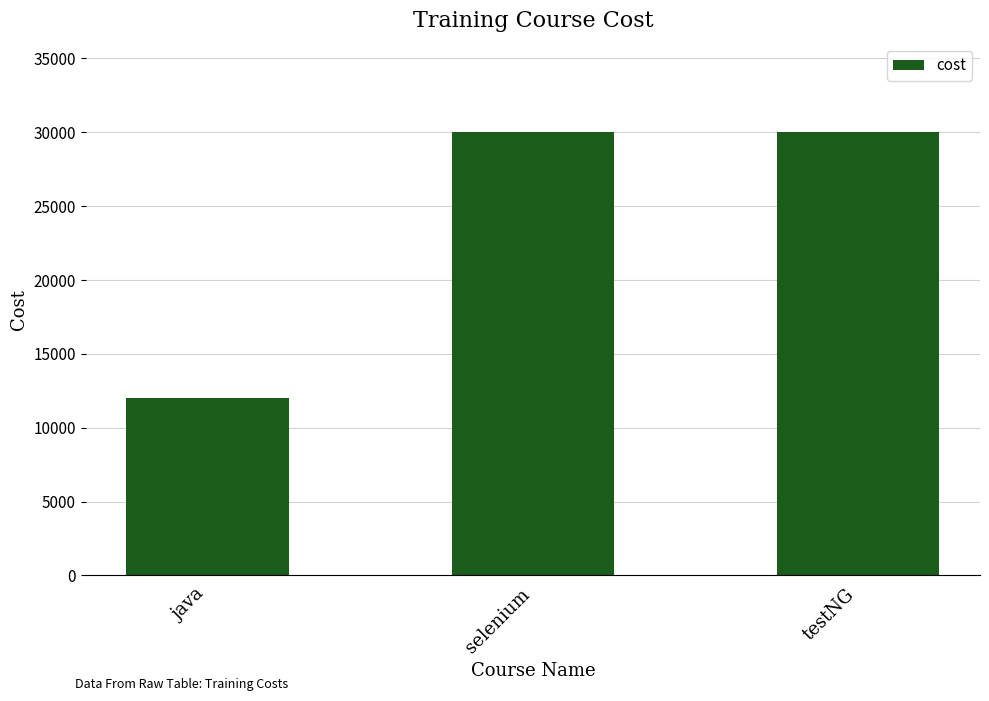

Reading left to right, transcribe all the data shown in this chart.

12000	30000	30000